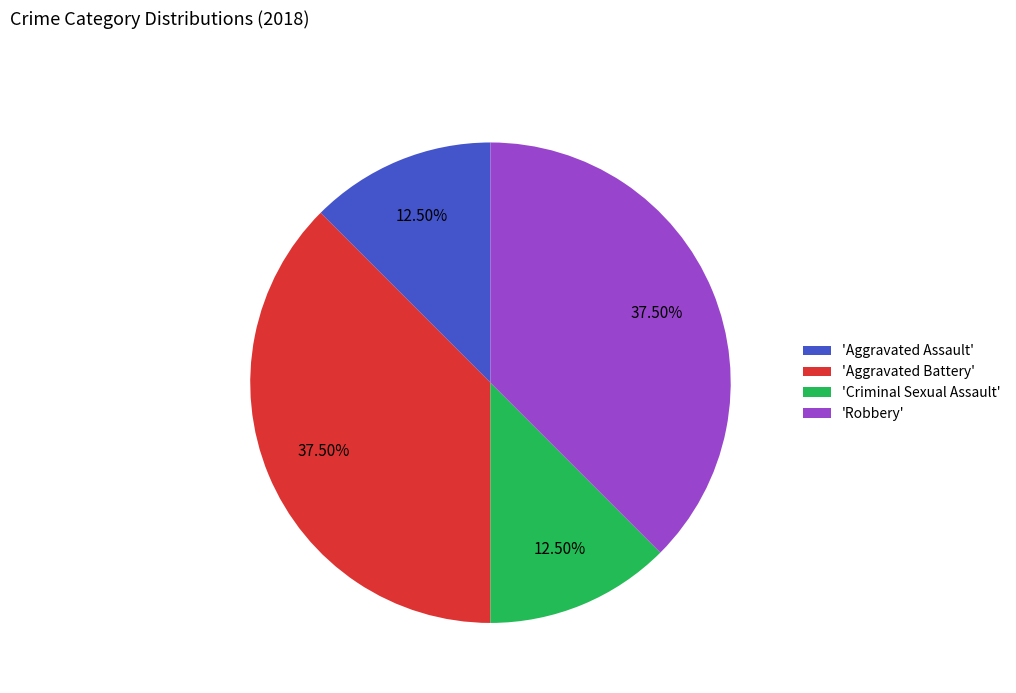

Is the sum of 'Robbery' and 'Aggravated Battery' greater than half?

Yes